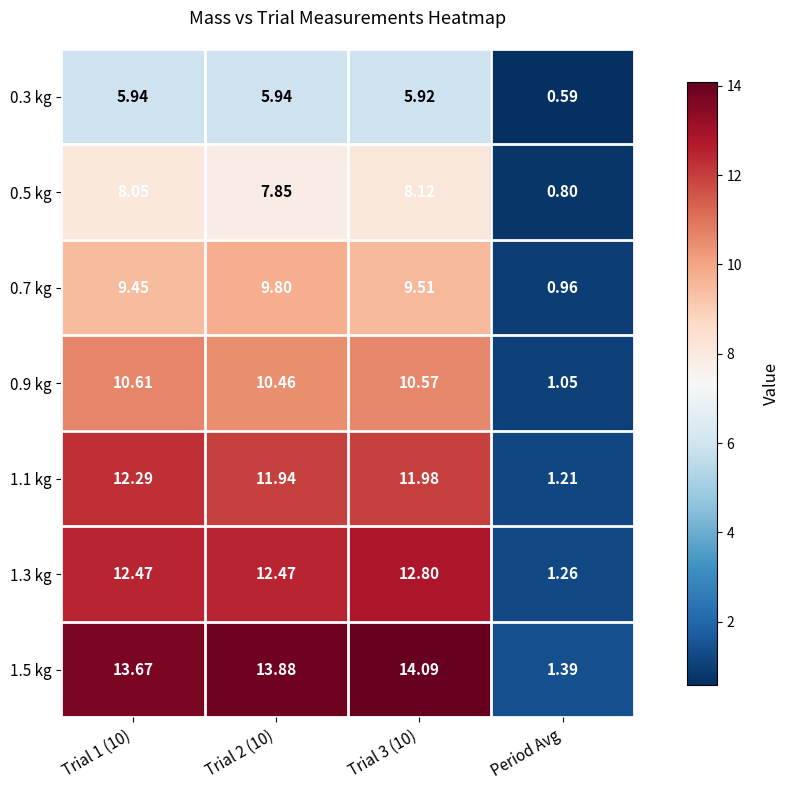

Is the value of 0.7 kg at Trial 3 (10) greater than the value of 1.1 kg at Trial 1 (10)?

No